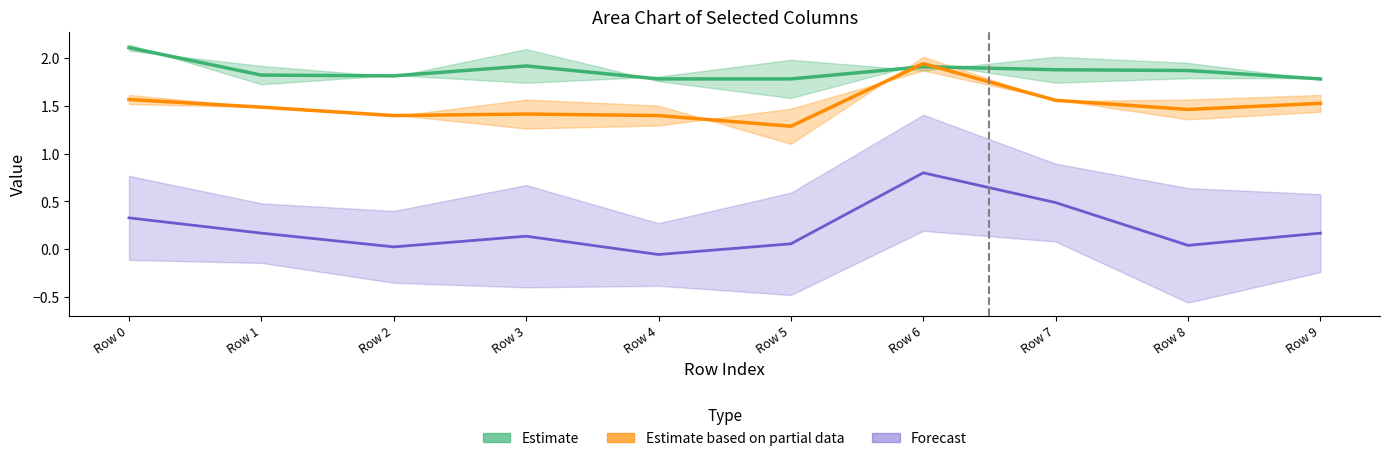

Rank the series at Row 1 from highest to lowest value.

Estimate, Estimate based on partial data, Forecast